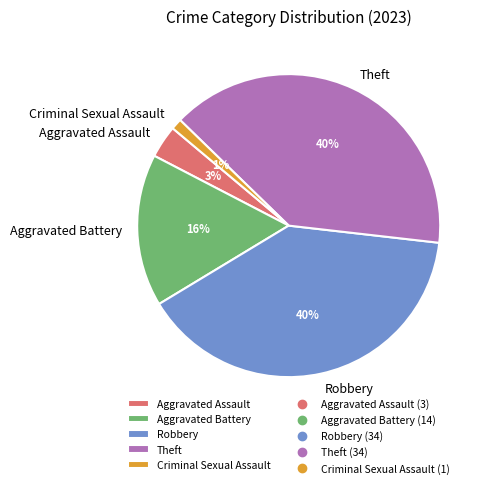

Does Aggravated Assault account for over 50% of the chart?

No